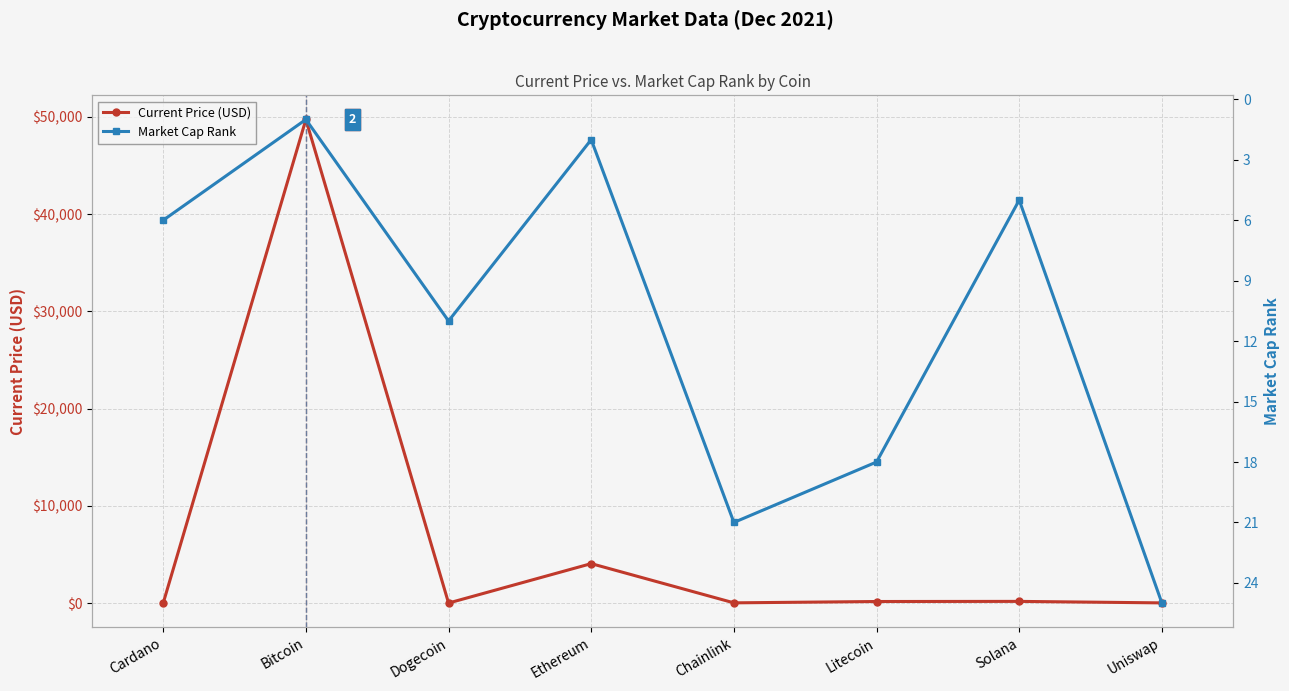

Which series has the largest total across all categories?

Current Price (USD)